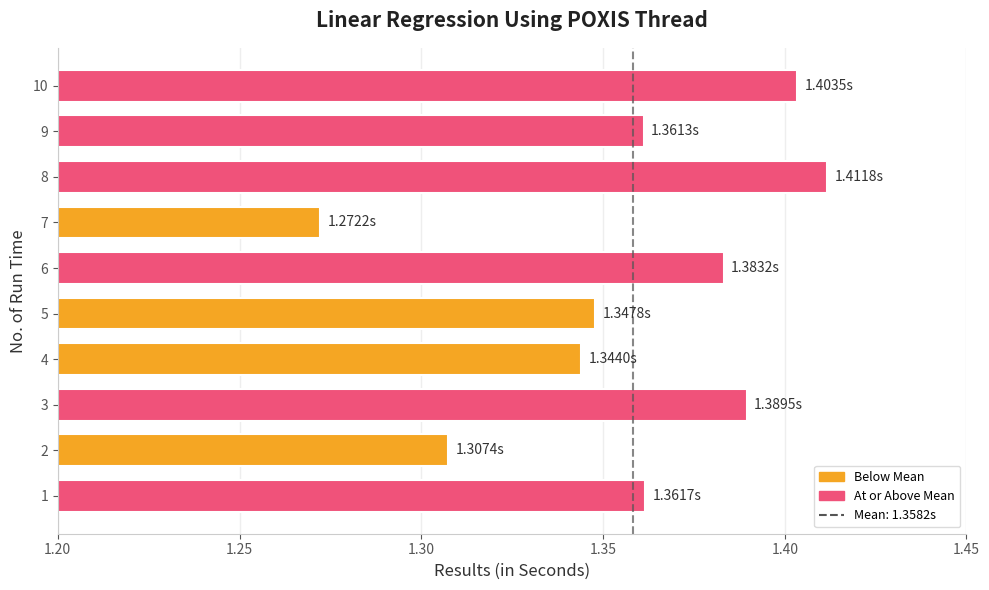

What is the sum of the values at 4 and 9?

2.7